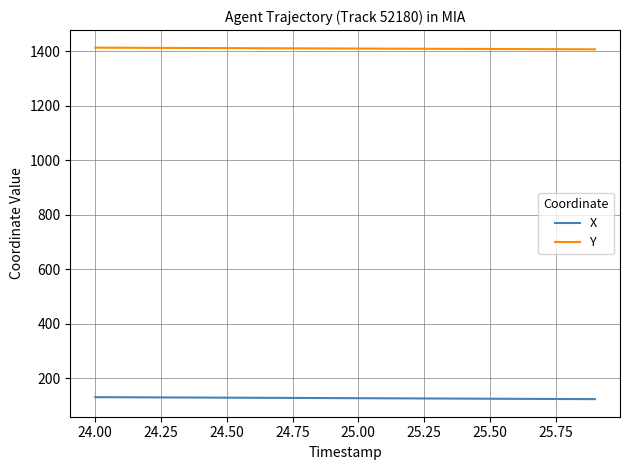

Rank the series by their average value, from lowest to highest.

X, Y